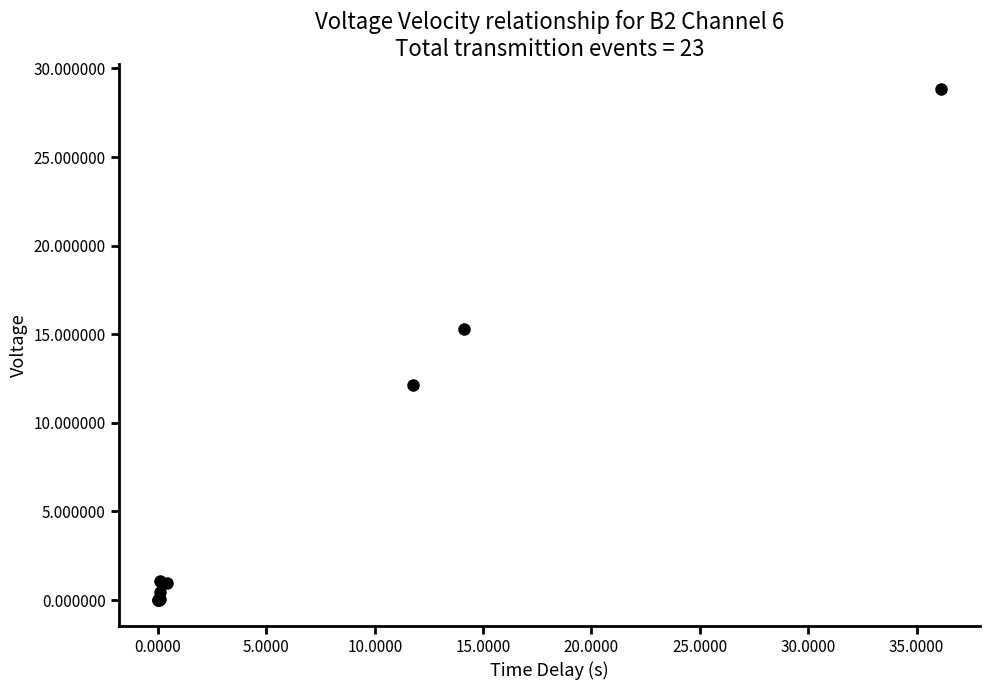

What Y value in the scatter plot is closest to 14?

15.3